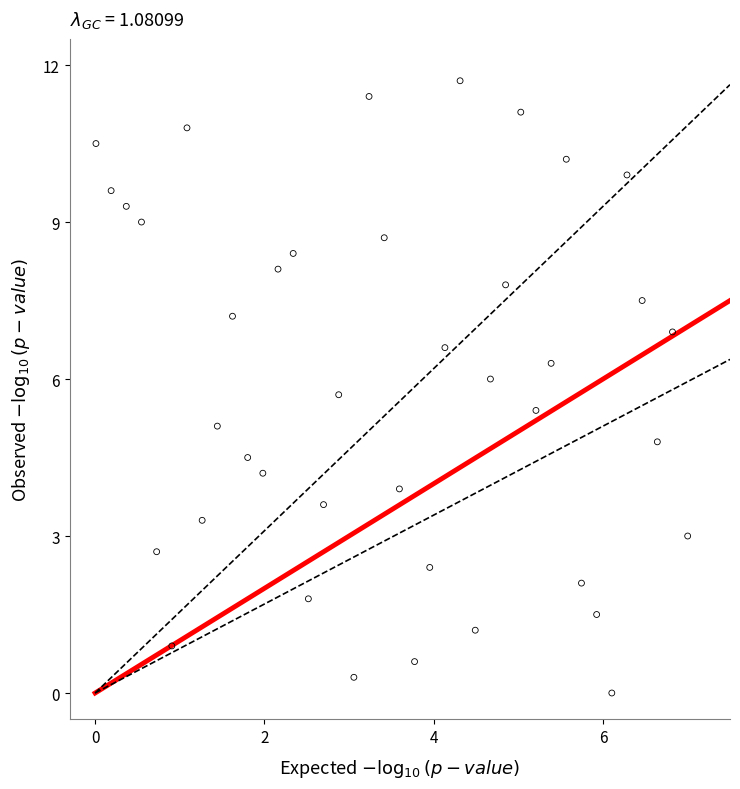

What is the range of Y values (max minus min)?

11.7